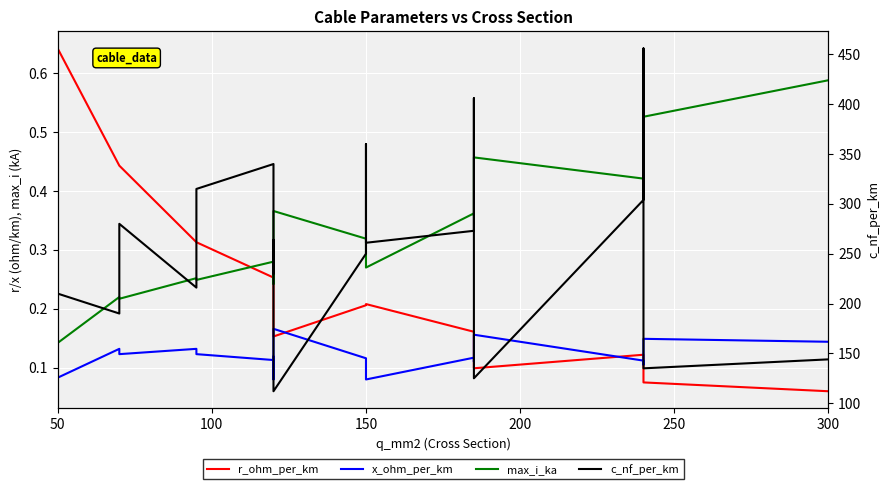

Count the max_i_ka values in the range 0 to 1.

19